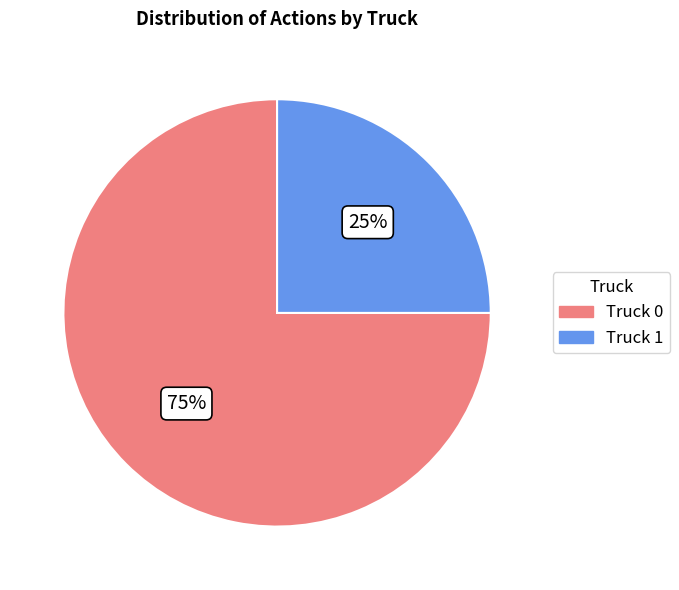

Rank the categories by value from highest to lowest.

Truck 0, Truck 1